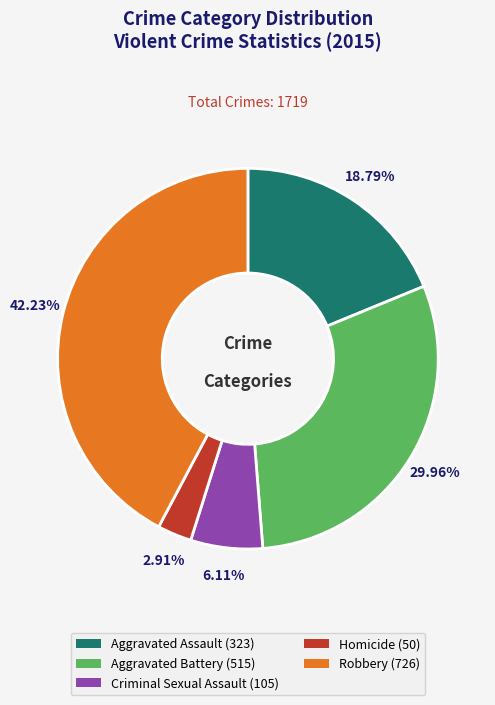

Is it true that Criminal Sexual Assault is 18% of the pie?

False